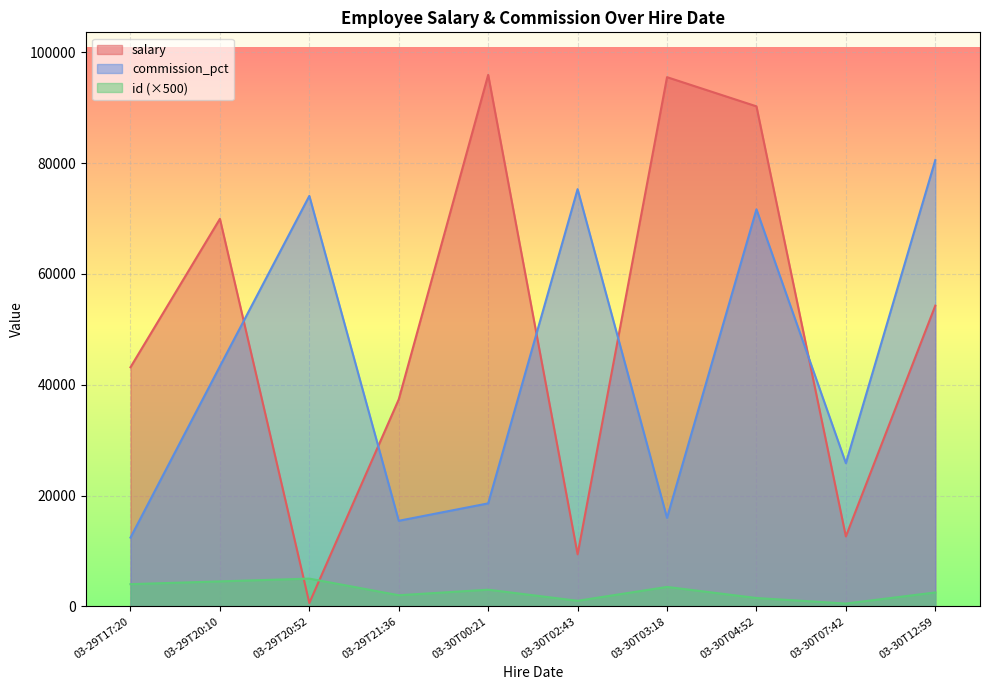

Rank the series by their average value, from highest to lowest.

salary, commission_pct, id (×500)